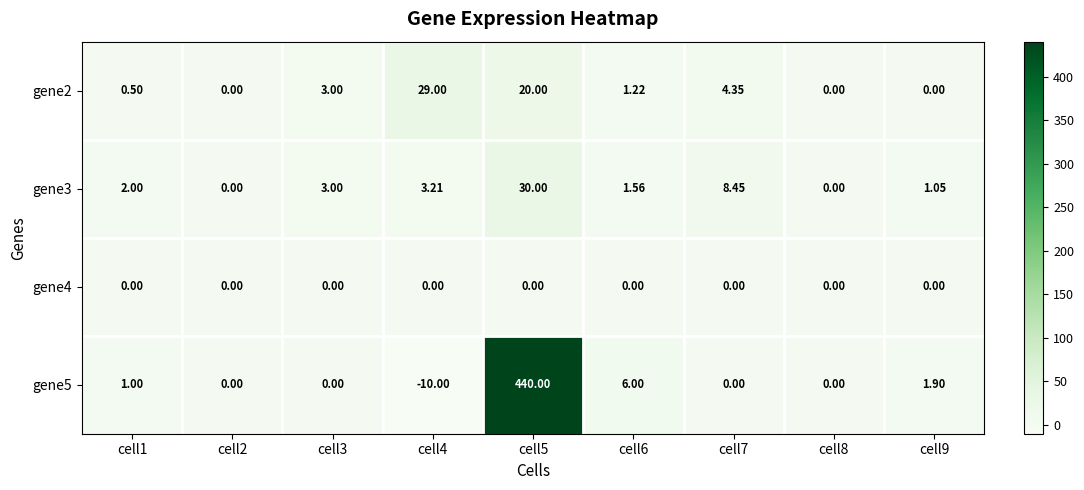

Is the value of gene4 at cell3 greater than the value of gene2 at cell1?

No